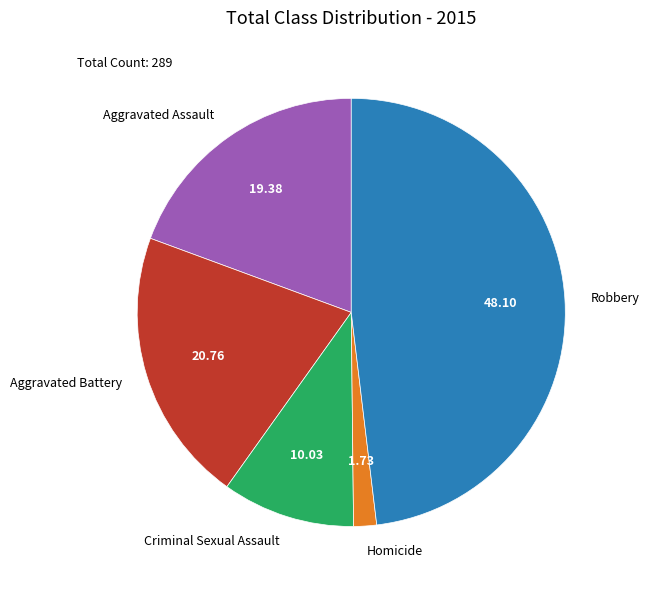

Count the number of slices in the pie.

5